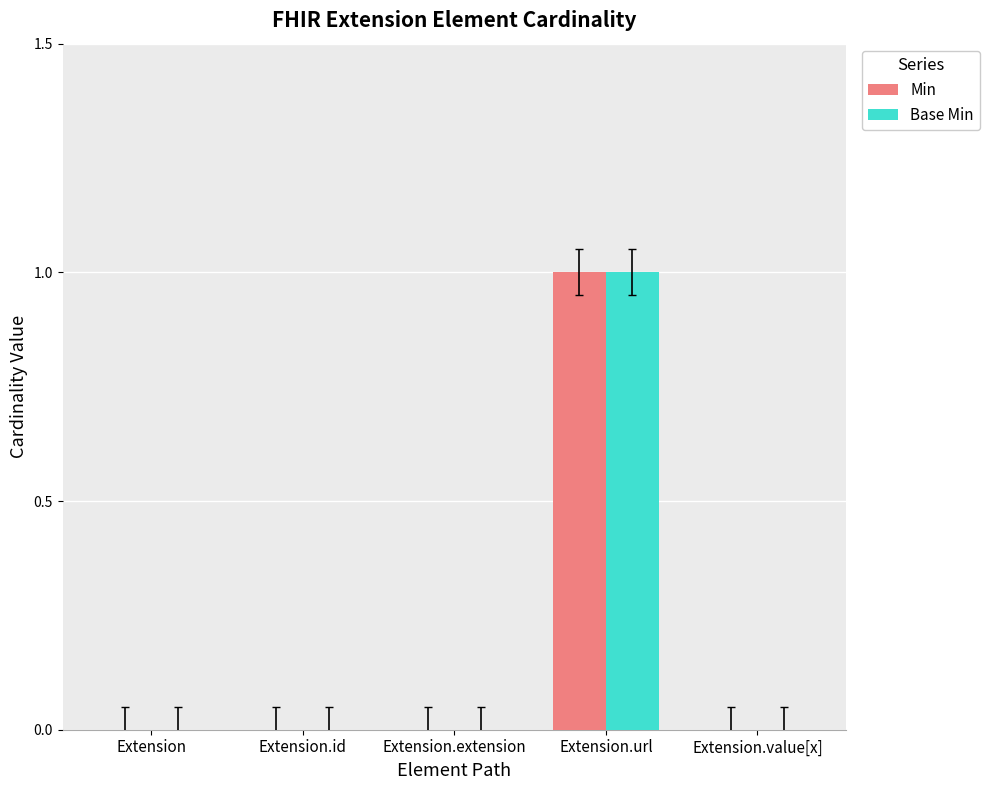

The value of Base Min at Extension.url is 2. True or false?

False